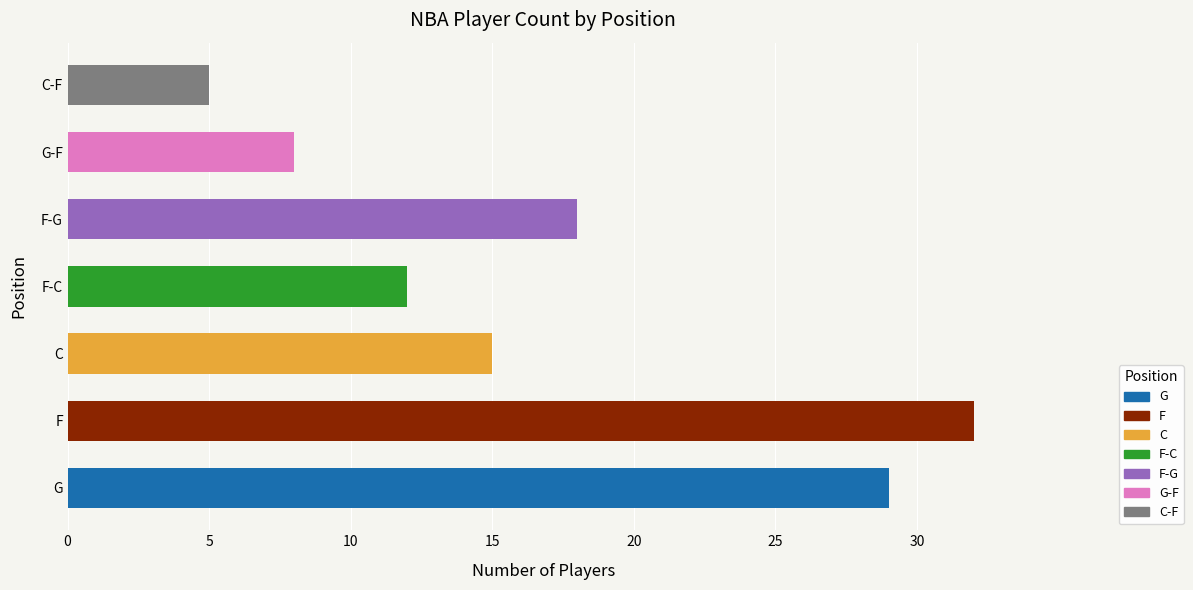

What is the sum of all values?

119